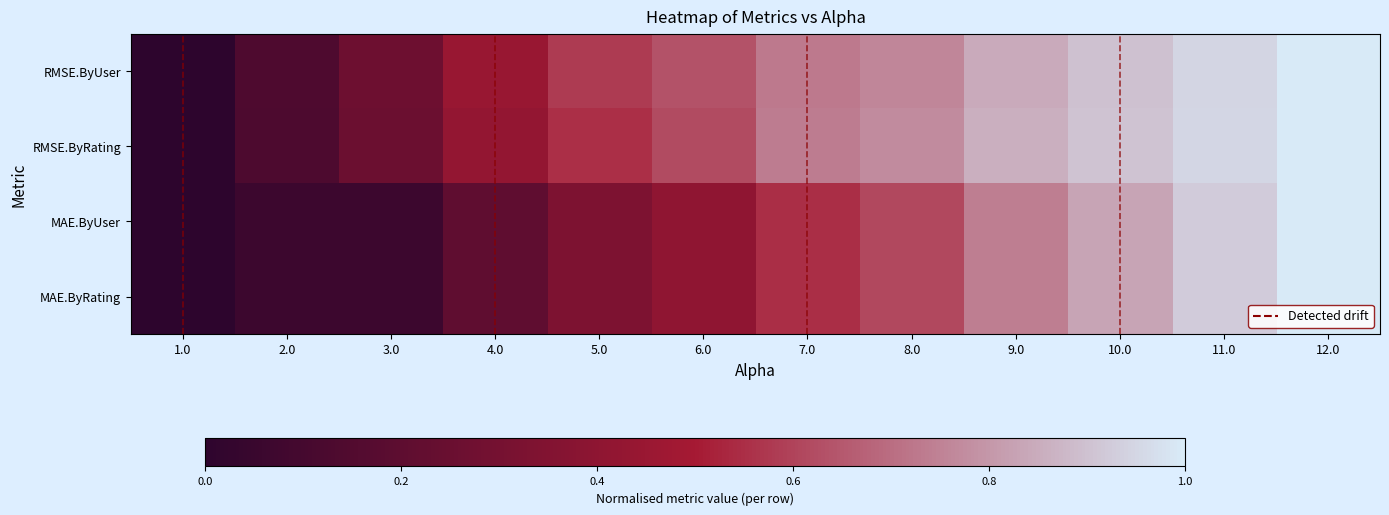

Reading left to right, extract all data points from this chart.

RMSE.ByUser: 1.0=0.0	2.0=0.1	3.0=0.3	4.0=0.4	5.0=0.6	6.0=0.6	7.0=0.7	8.0=0.8	9.0=0.8	10.0=0.9	11.0=0.9	12.0=1.0
RMSE.ByRating: 1.0=0.0	2.0=0.1	3.0=0.3	4.0=0.4	5.0=0.6	6.0=0.6	7.0=0.7	8.0=0.8	9.0=0.9	10.0=0.9	11.0=1.0	12.0=1.0
MAE.ByUser: 1.0=0.0	2.0=0.1	3.0=0.1	4.0=0.2	5.0=0.3	6.0=0.4	7.0=0.5	8.0=0.6	9.0=0.7	10.0=0.8	11.0=0.9	12.0=1.0
MAE.ByRating: 1.0=0.0	2.0=0.1	3.0=0.1	4.0=0.2	5.0=0.3	6.0=0.4	7.0=0.5	8.0=0.6	9.0=0.7	10.0=0.8	11.0=0.9	12.0=1.0